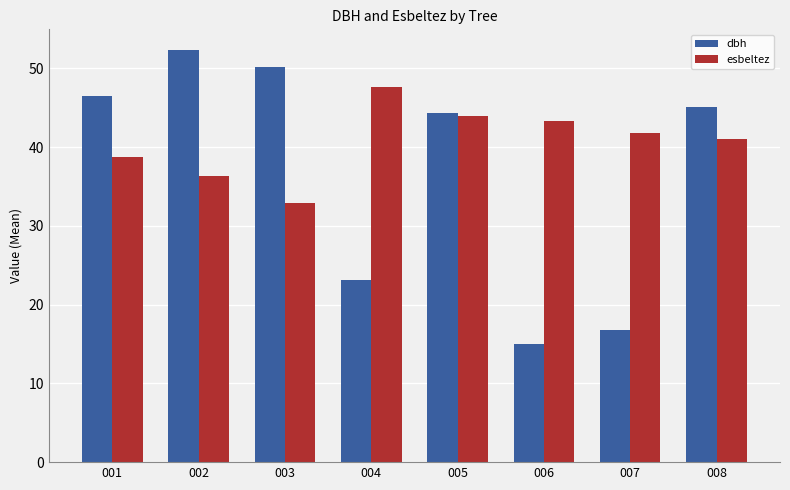

Rank the categories by dbh value from lowest to highest.

006, 007, 004, 005, 008, 001, 003, 002